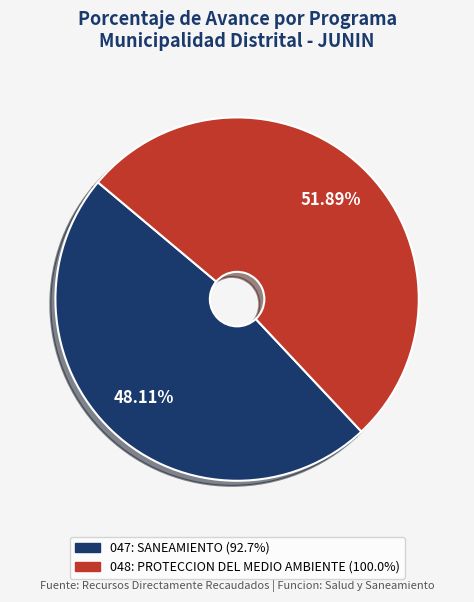

Does 048: PROTECCION DEL MEDIO AMBIENTE account for over 50% of the chart?

Yes